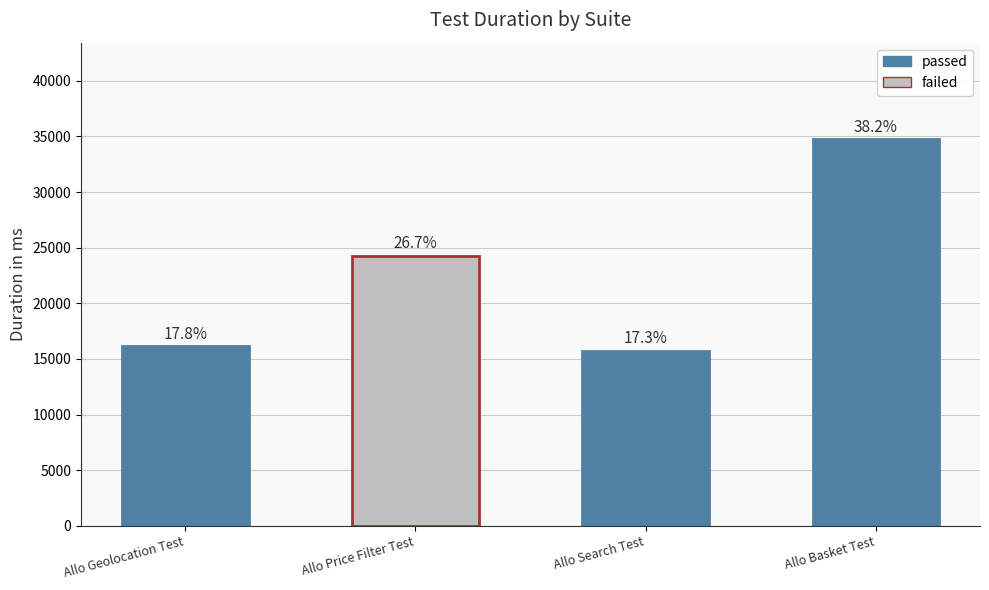

Does the chart contain any negative values?

No